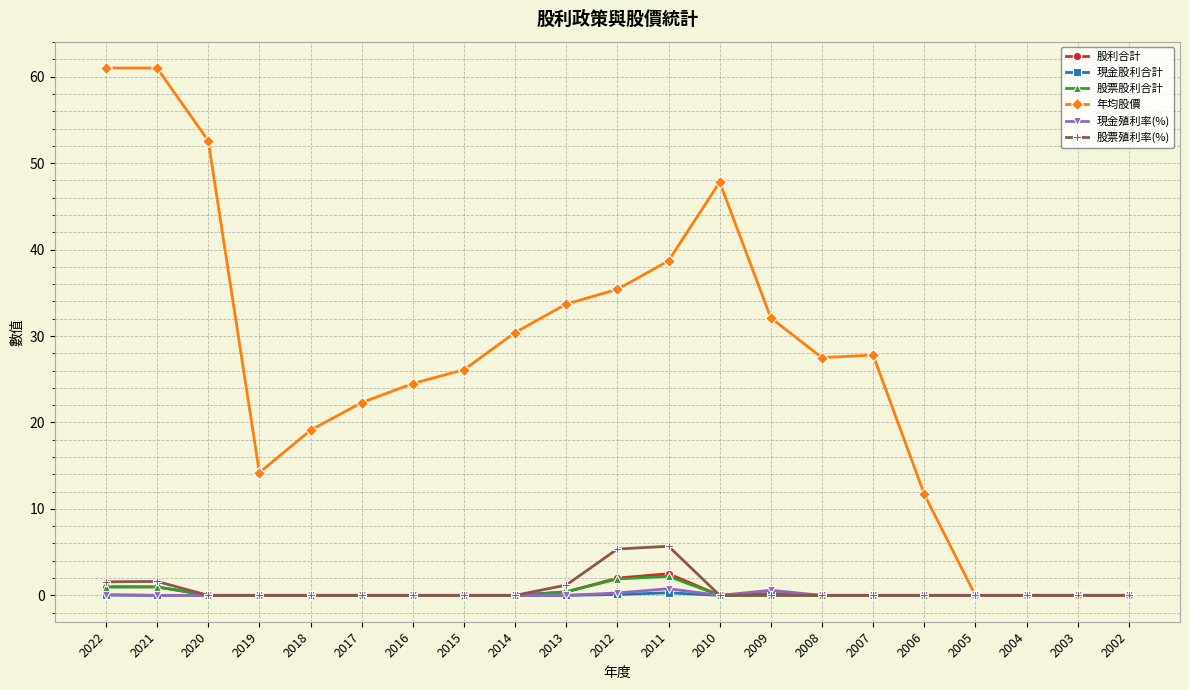

True or false: 股票殖利率(%) has a value of 0.0 at 2010.

True